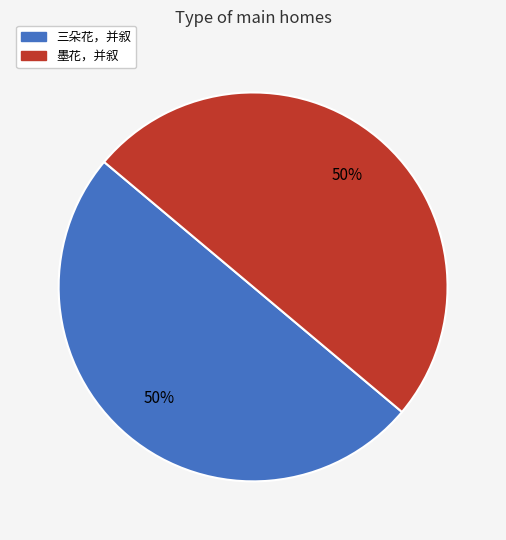

Approximately how many times larger is the value at 墨花，并叙 compared to 三朵花，并叙?

1.0